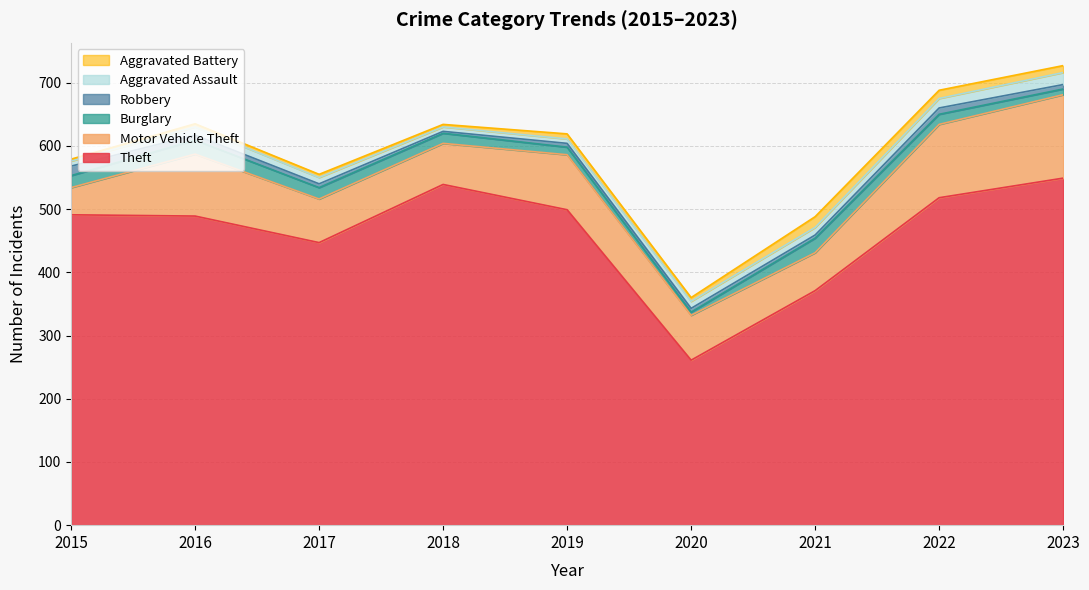

What is the difference between the second highest and second lowest values in the Motor Vehicle Theft series?

56